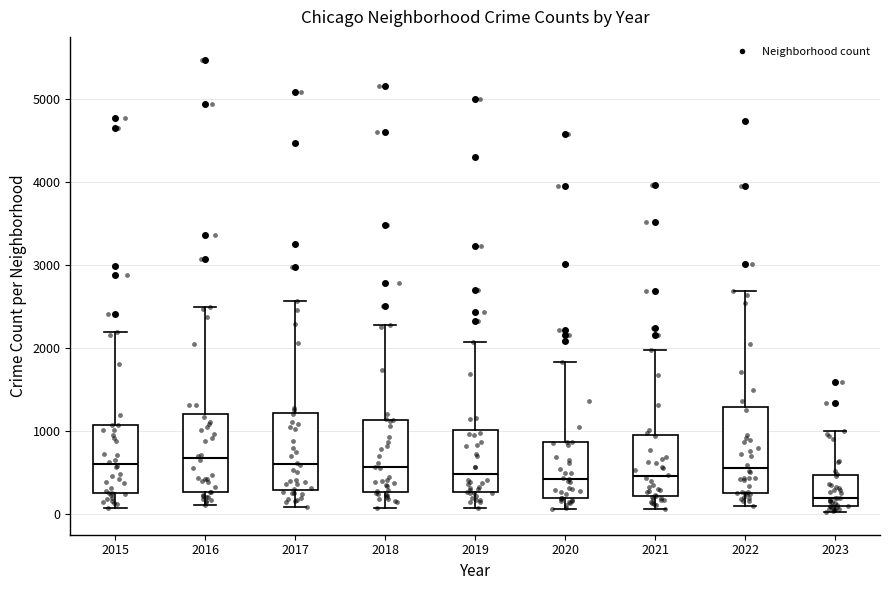

Reading left to right, transcribe this box plot: for each box, give where its median line is, the range the box spans, and where its two whiskers end, as read against the y-axis. The values are not printed on the chart, so give them approximately, as read against the axis.

2015: median 600, box 300 to 1100, whiskers 100 to 2200
2016: median 700, box 300 to 1200, whiskers 100 to 2500
2017: median 600, box 300 to 1200, whiskers 100 to 2600
2018: median 600, box 300 to 1100, whiskers 100 to 2300
2019: median 500, box 300 to 1000, whiskers 100 to 2100
2020: median 400, box 200 to 900, whiskers 100 to 1800
2021: median 500, box 200 to 1000, whiskers 100 to 2000
2022: median 600, box 300 to 1300, whiskers 100 to 2700
2023: median 200, box 100 to 500, whiskers 0 to 1000